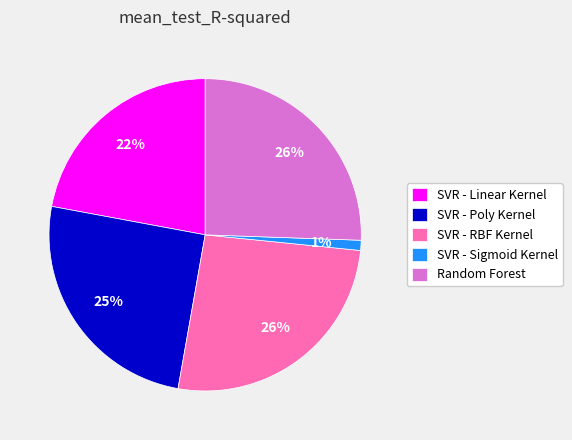

What is the smallest slice in the pie chart?

SVR - Sigmoid Kernel